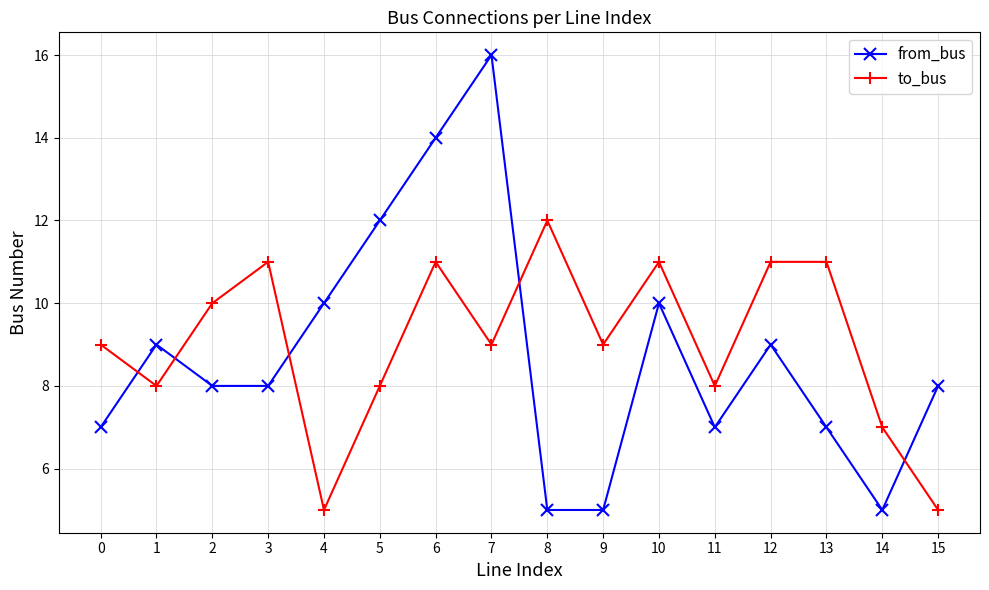

Reading left to right, what are all the values shown in this chart?

from_bus: 7	9	8	8	10	12	14	16	5	5	10	7	9	7	5	8
to_bus: 9	8	10	11	5	8	11	9	12	9	11	8	11	11	7	5